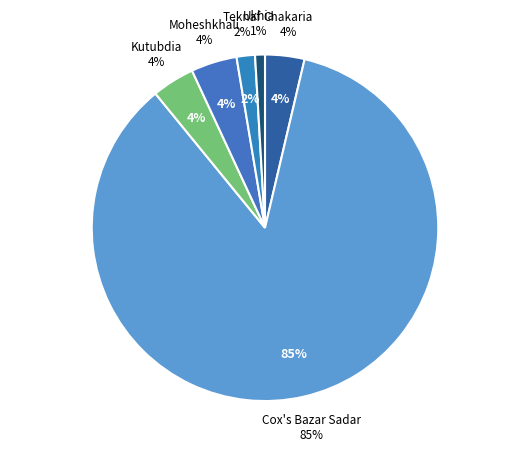

How many segments does this pie chart have?

6